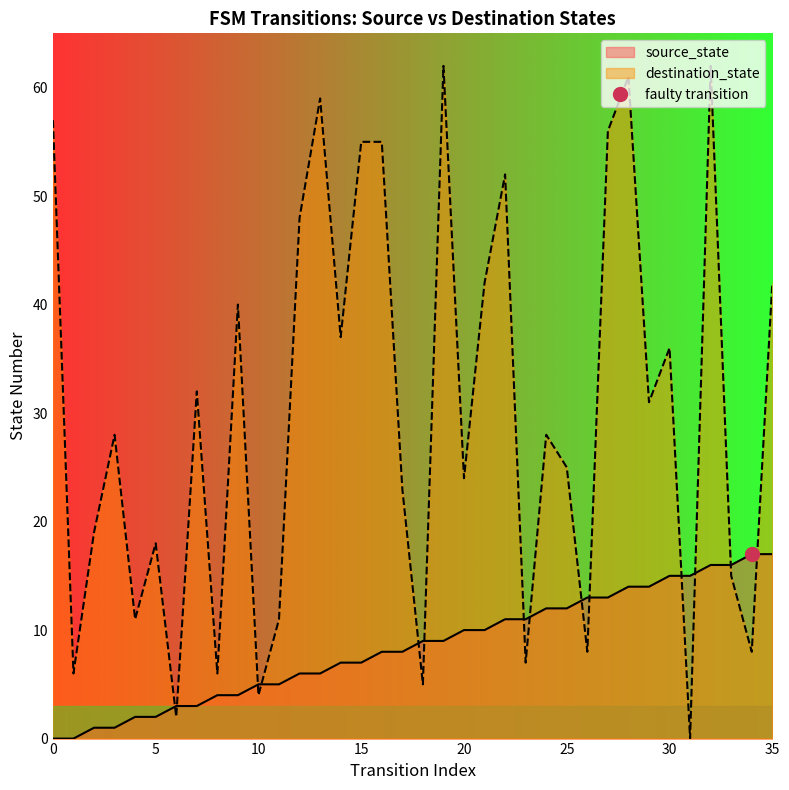

The value of destination_state at 5 is 18. True or false?

True